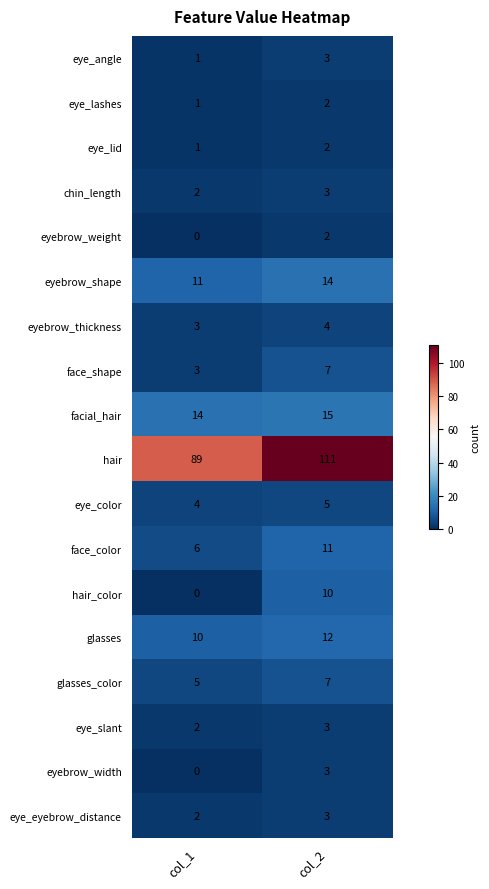

Which series has the largest range (max minus min)?

hair